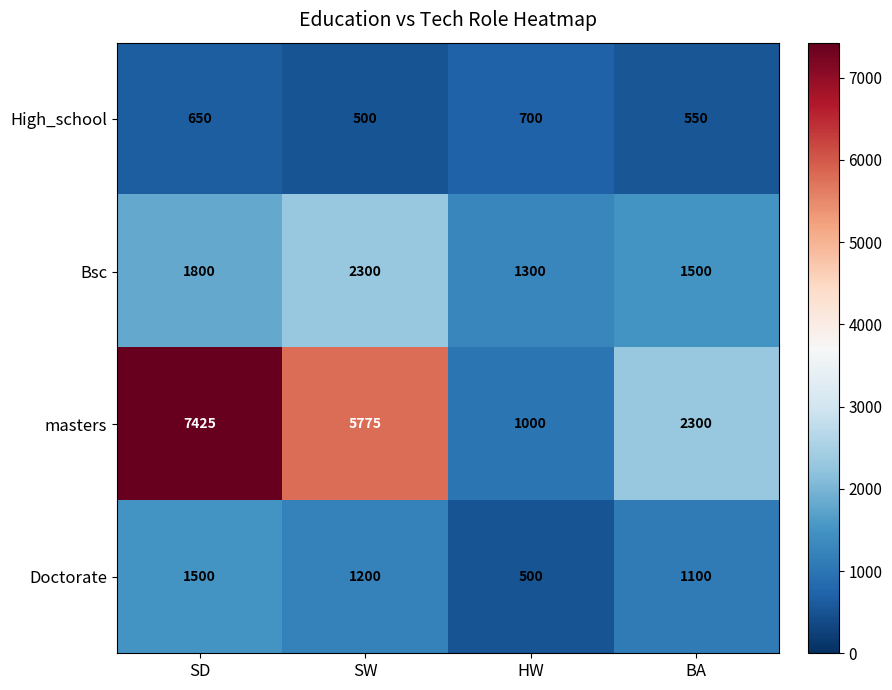

At which category is the sum across all series the highest?

SD